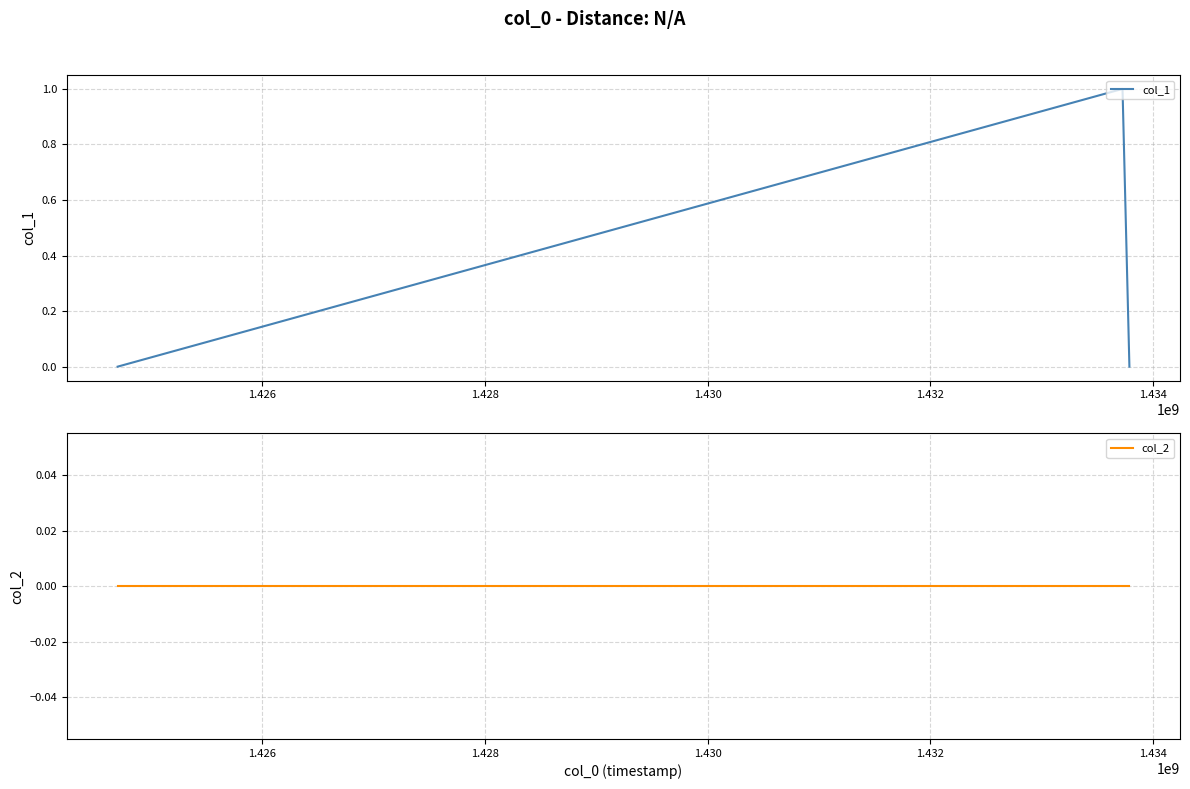

Which series has the largest range (max minus min)?

col_1